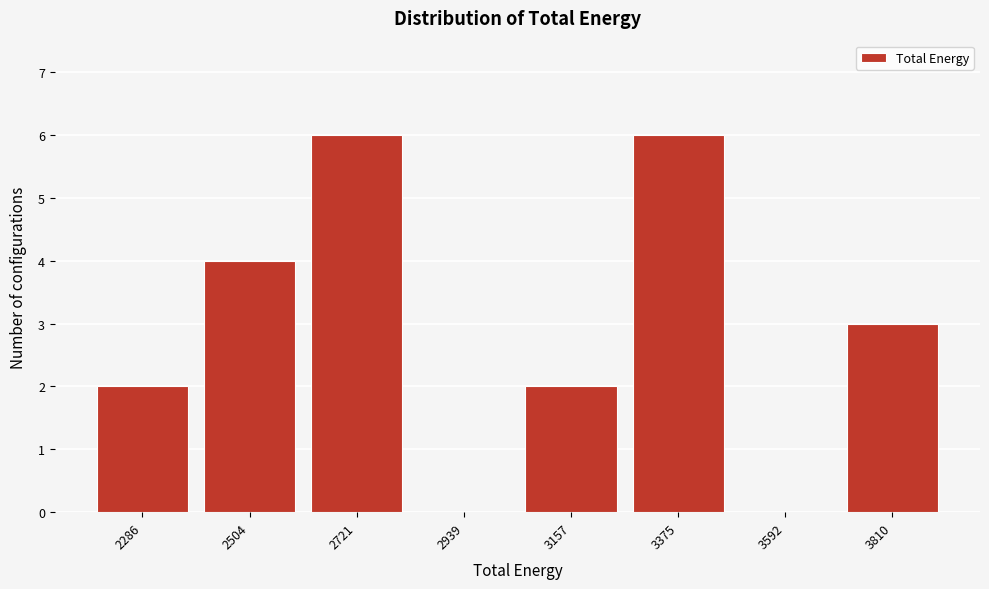

Reading right to left, what are all the values shown in this chart?

3810=3	3592=0	3375=6	3157=2	2939=0	2721=6	2504=4	2286=2